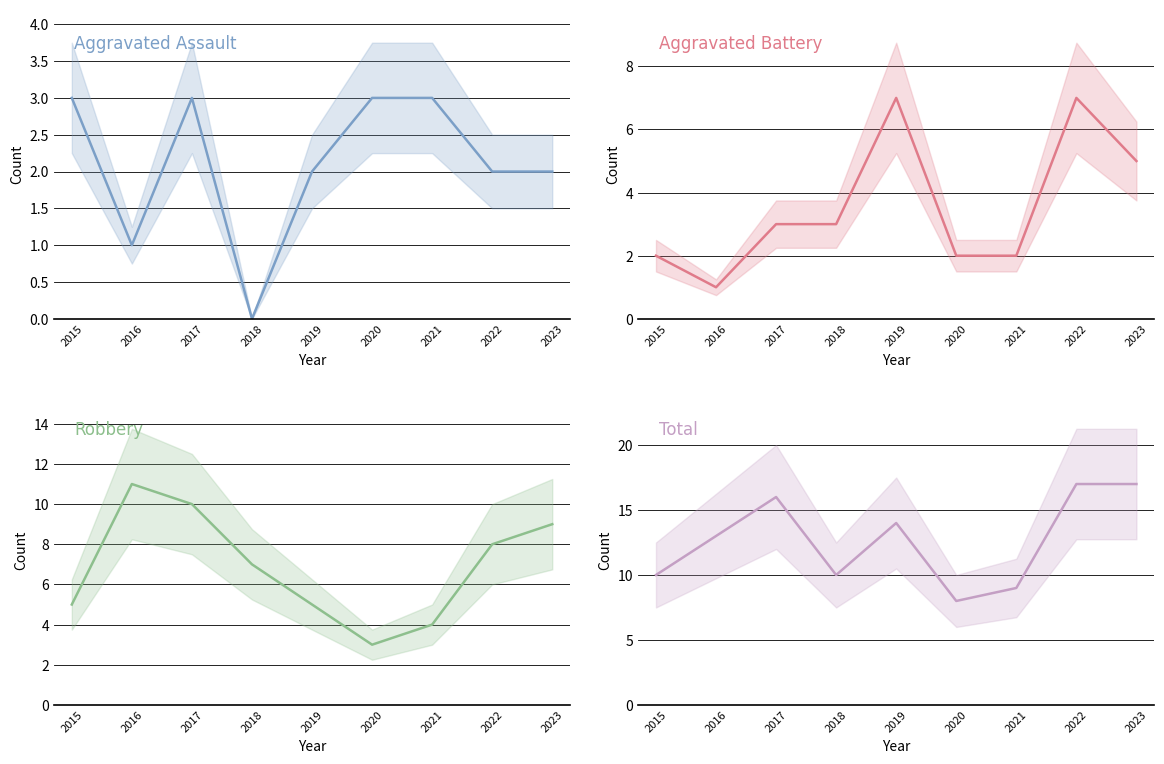

True or false: Aggravated Assault and Total intersect in this chart.

False